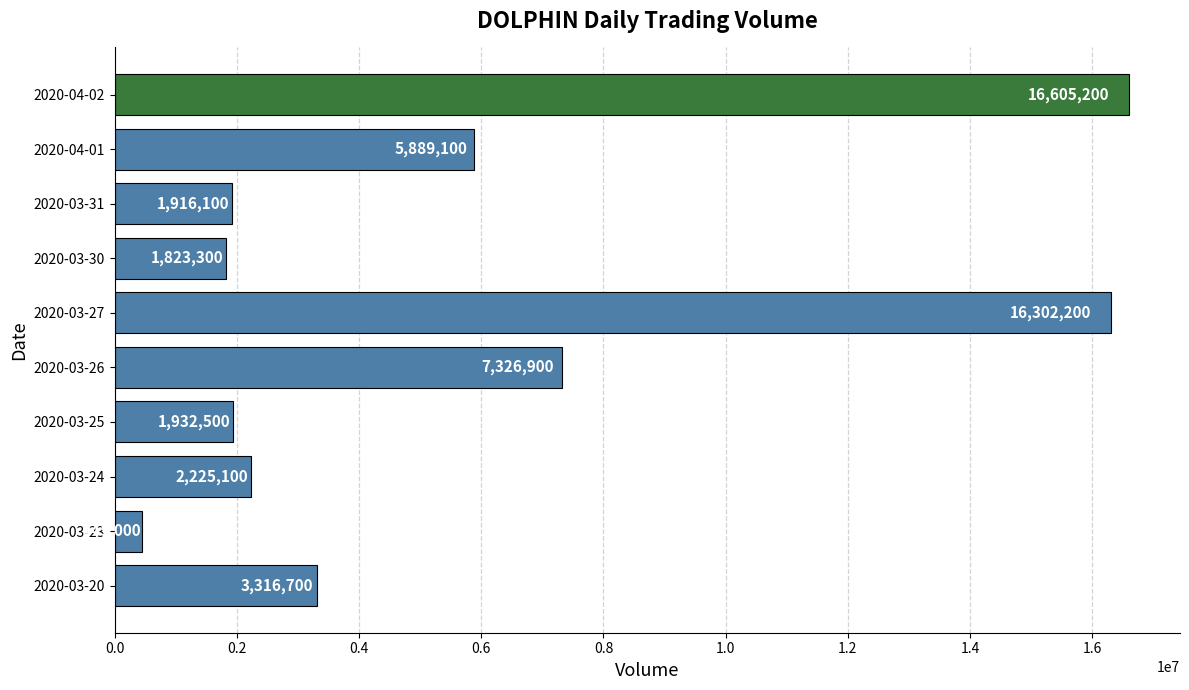

What is the ratio of the value at 2020-03-26 to the value at 2020-04-01?

1.2